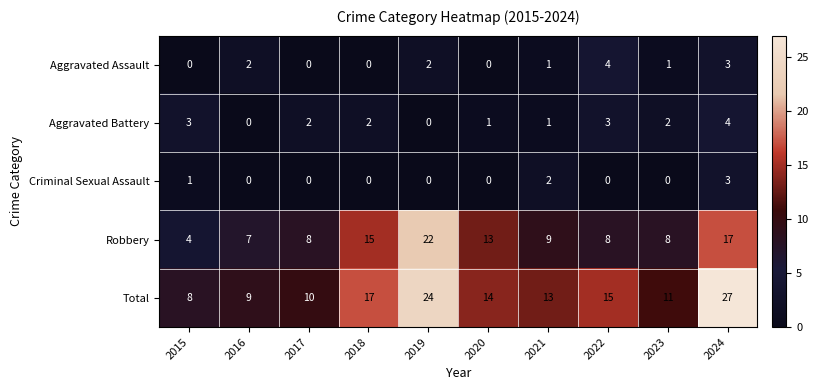

What is the maximum value shown in the chart?

27